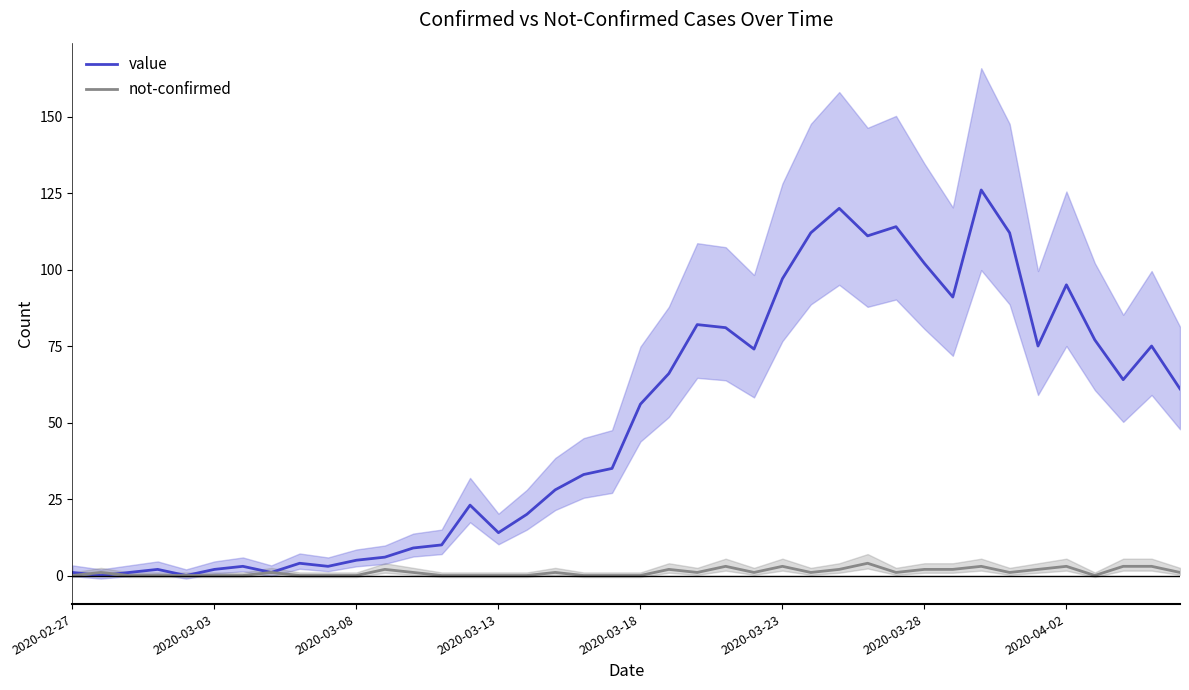

The value of not-confirmed at 2020-02-27 is 0. True or false?

True